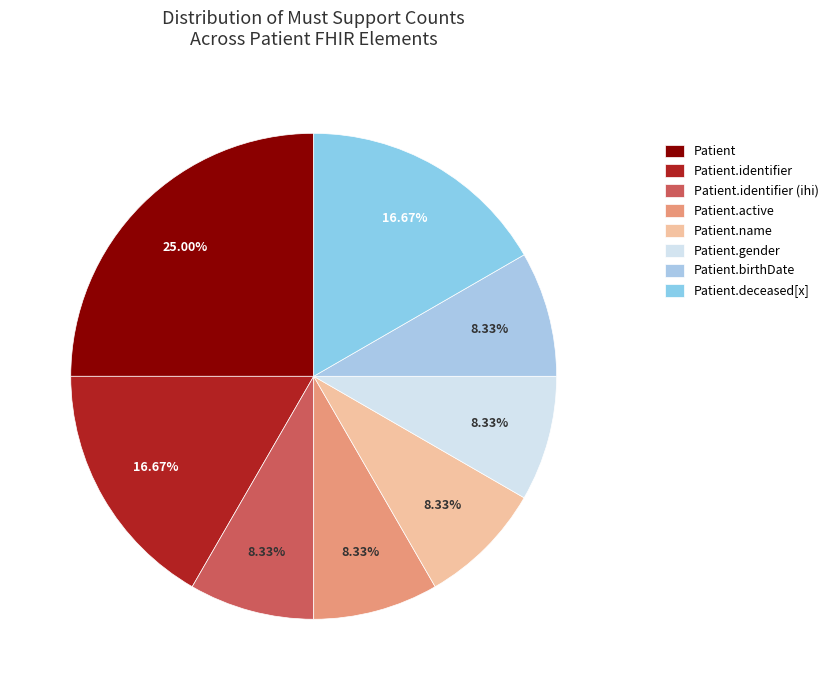

How many segments does this pie chart have?

8